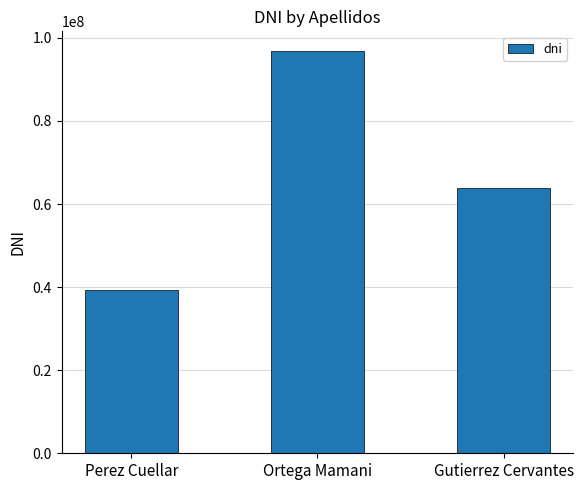

What is the change in value from Perez Cuellar to Gutierrez Cervantes?

+24635035